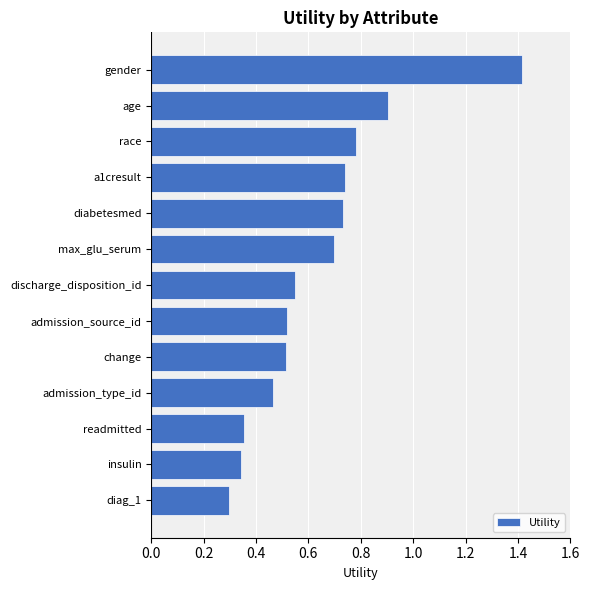

Are the bars grouped side by side (vs. stacked)?

No